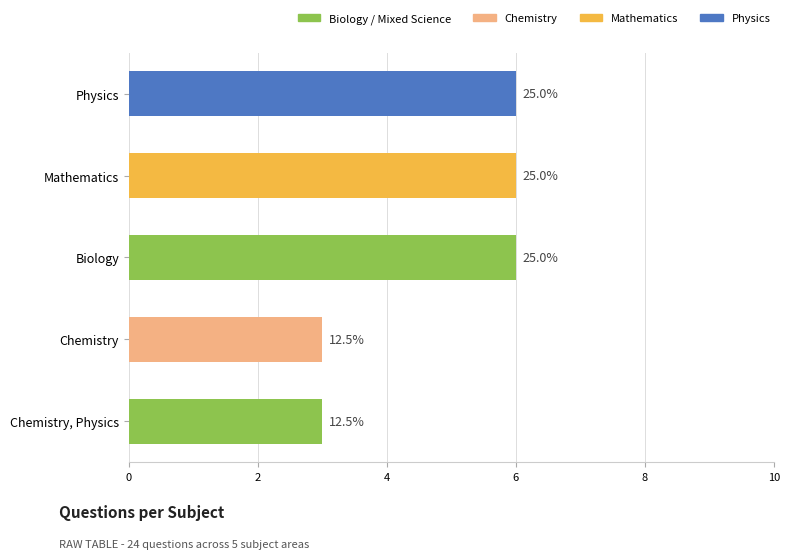

The value at Chemistry, Physics is 3. True or false?

True